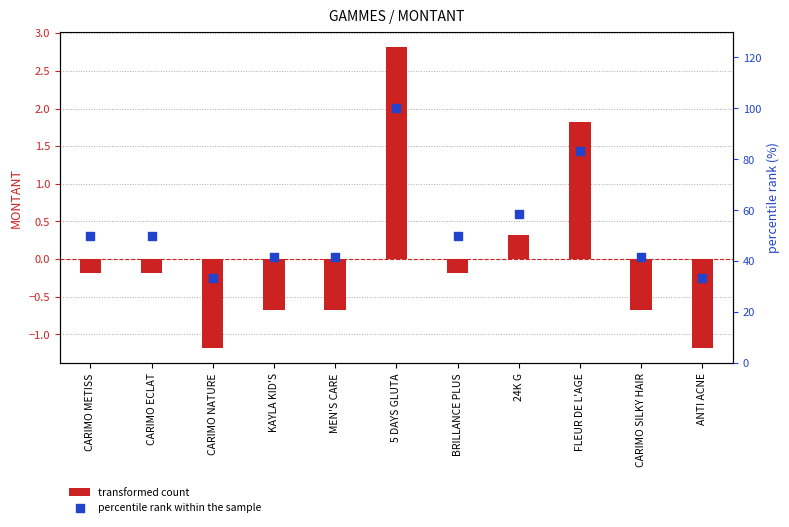

What are all the series names shown in the legend?

transformed count, percentile rank within the sample